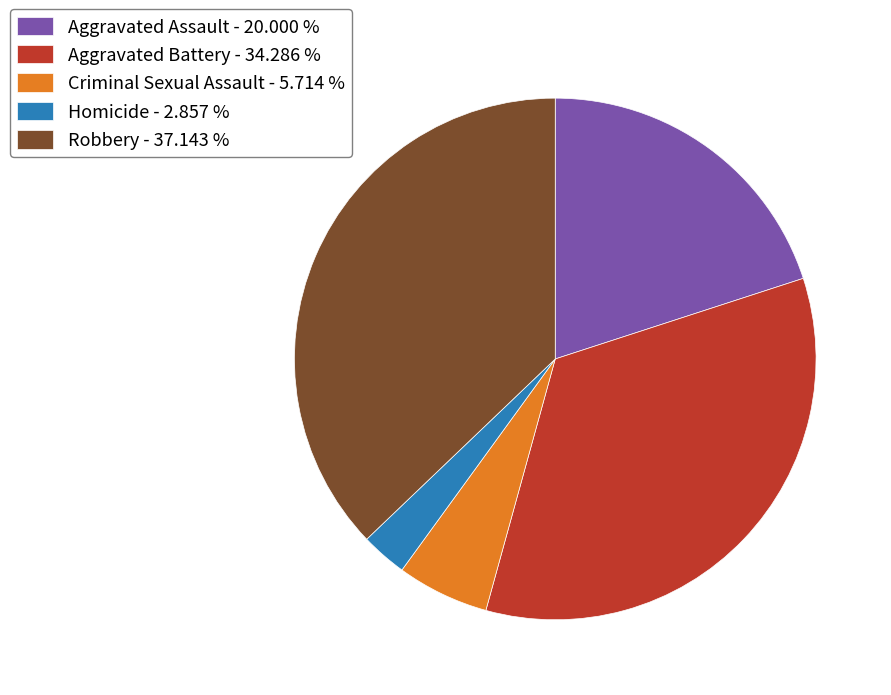

Is there any slice that represents more than half of the pie?

No